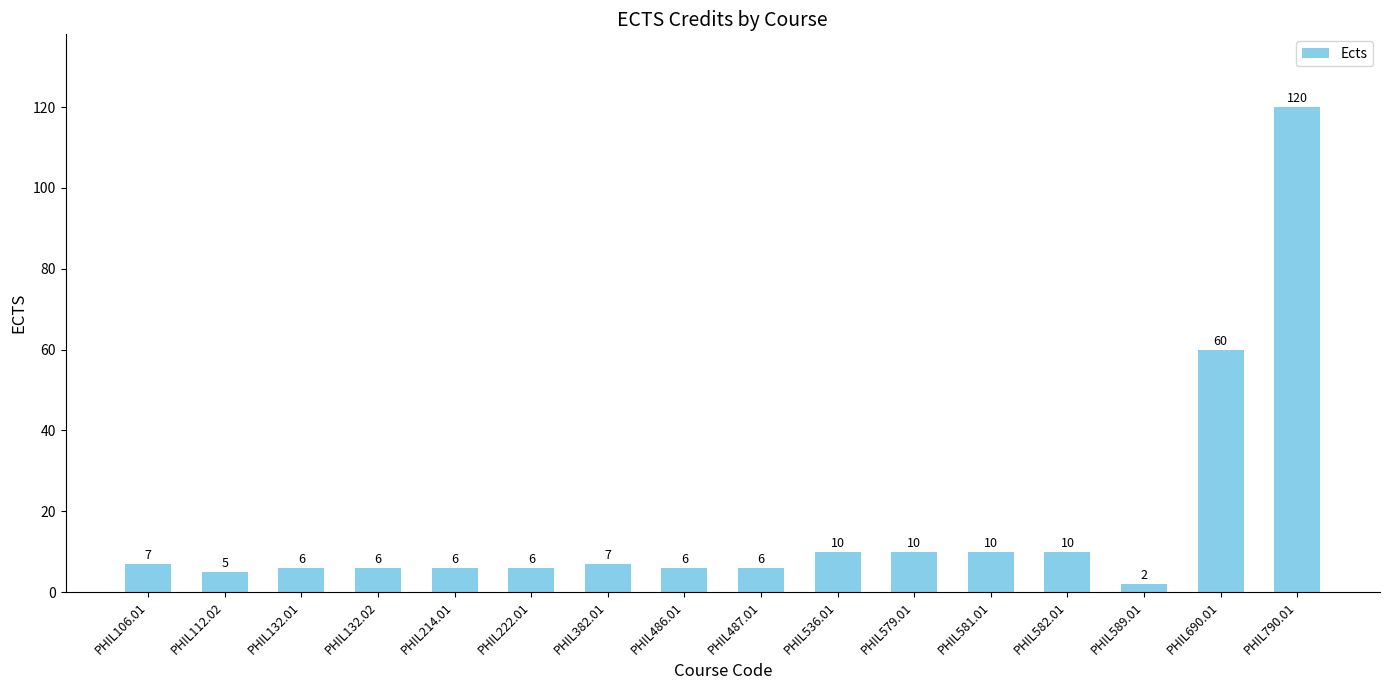

What is the minimum value shown in the chart?

2